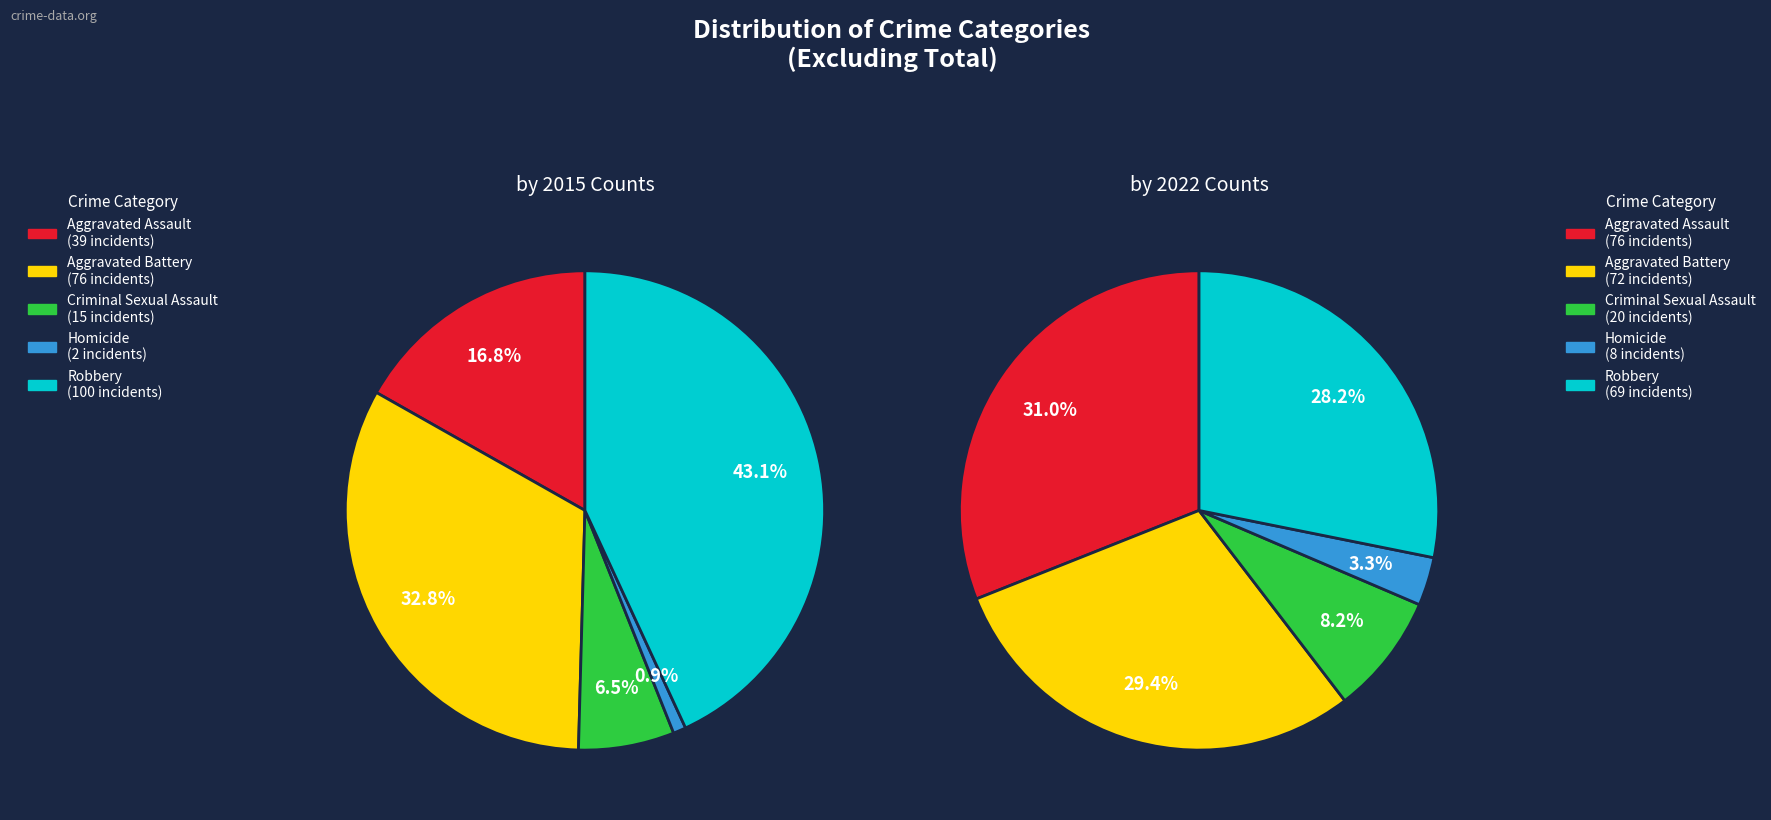

At Homicide, list the series in order from largest to smallest.

2022, 2015